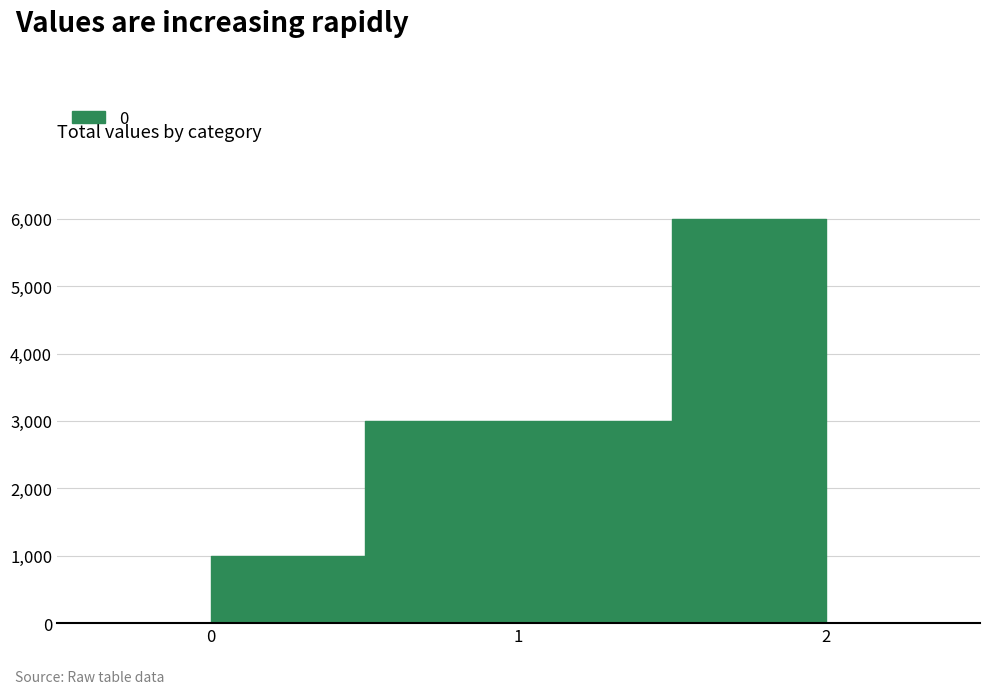

Which has a higher value, 2 or 0?

2